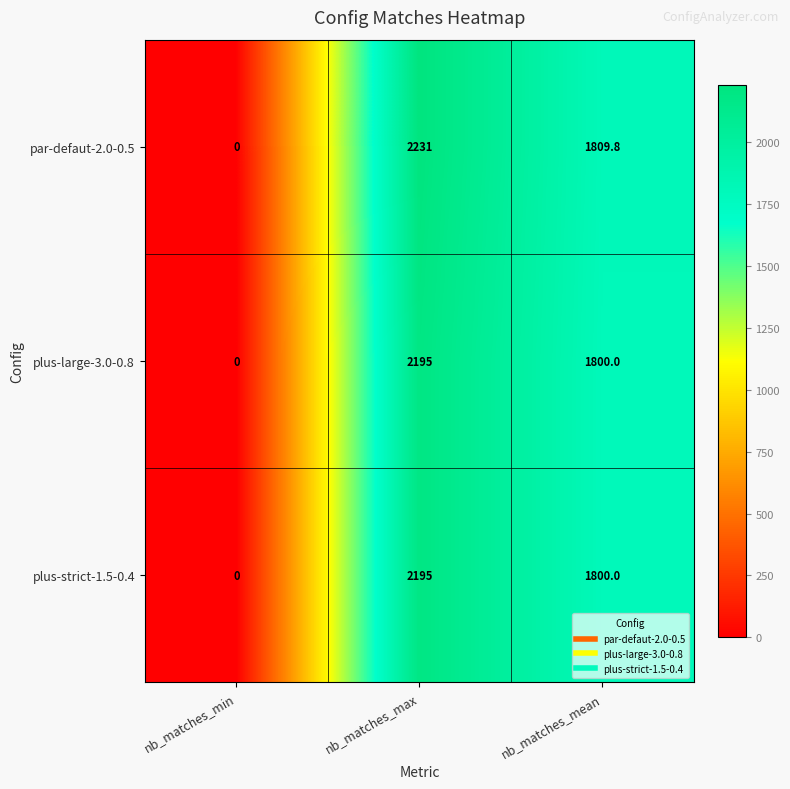

Reading left to right, what are all the values shown in this chart?

par-defaut-2.0-0.5: nb_matches_min=0.0	nb_matches_max=2231.0	nb_matches_mean=1809.8
plus-large-3.0-0.8: nb_matches_min=0.0	nb_matches_max=2195.0	nb_matches_mean=1800.0
plus-strict-1.5-0.4: nb_matches_min=0.0	nb_matches_max=2195.0	nb_matches_mean=1800.0